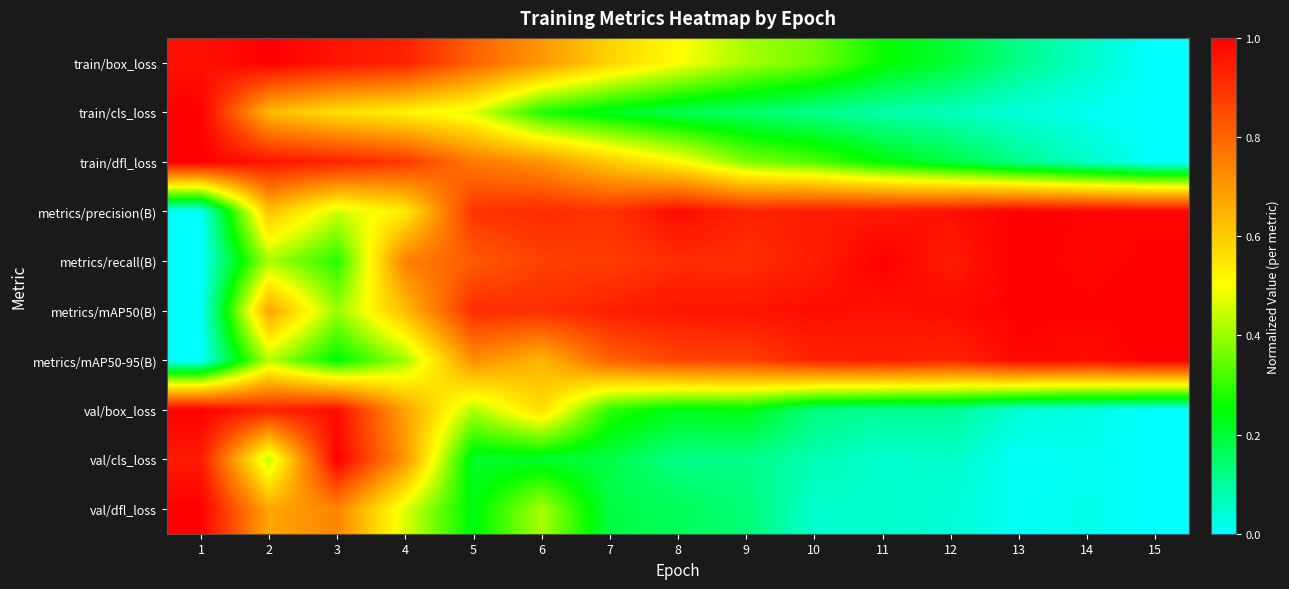

How many categories are shown in the chart?

15